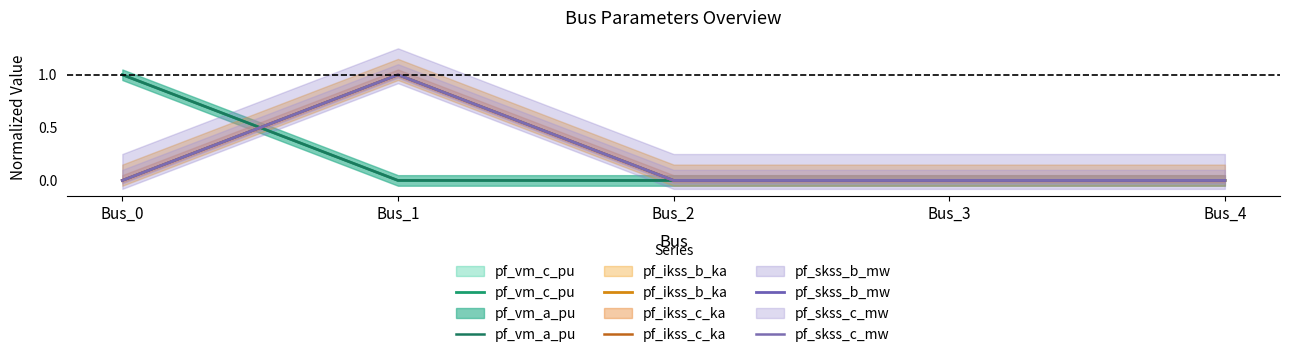

After their last crossing, which series has the higher values: pf_vm_a_pu or pf_ikss_b_ka?

pf_vm_a_pu